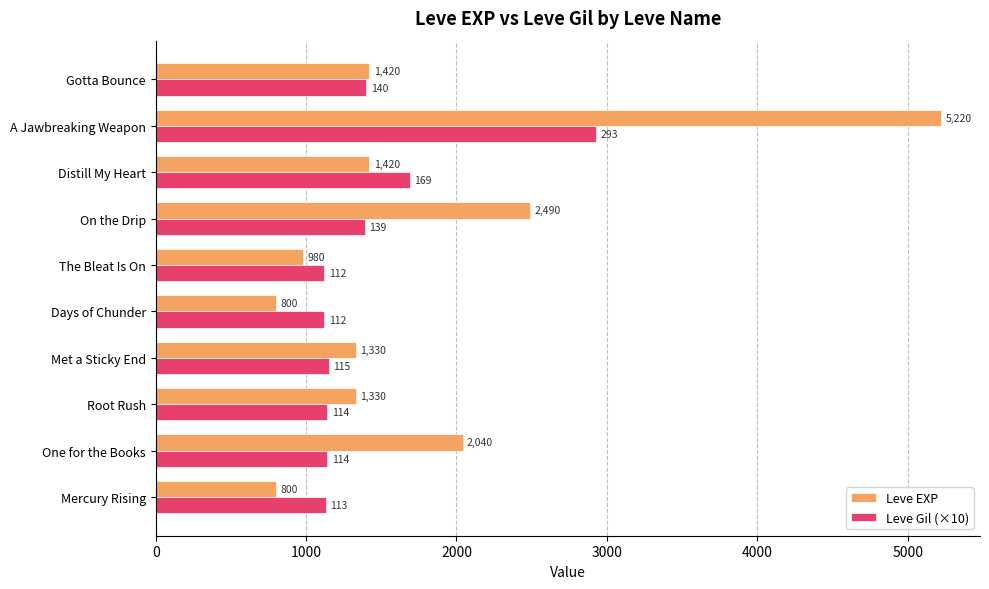

Which series changed the most between Mercury Rising and Gotta Bounce?

Leve EXP